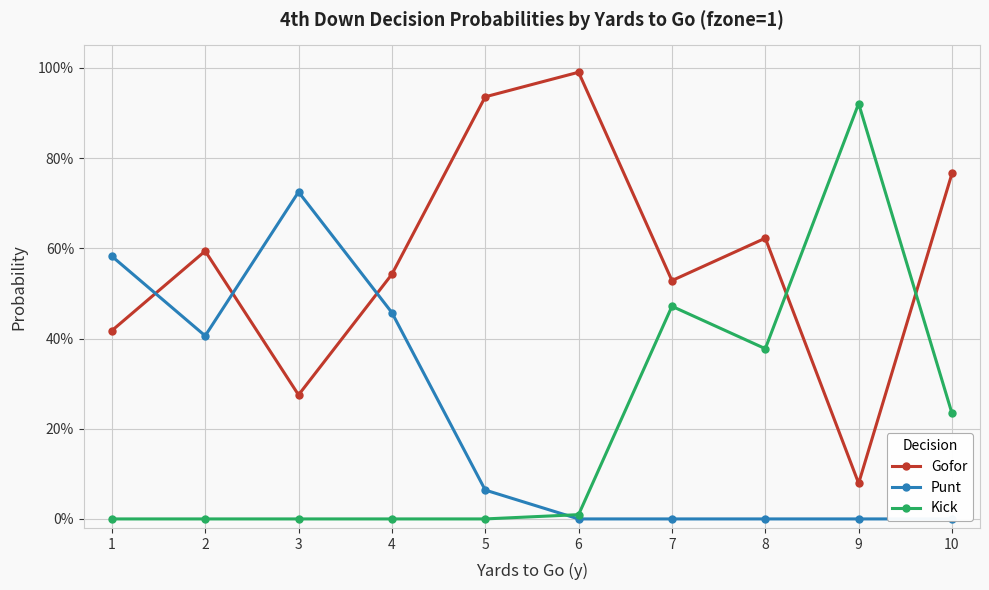

At which category does Kick reach its first local peak?

7